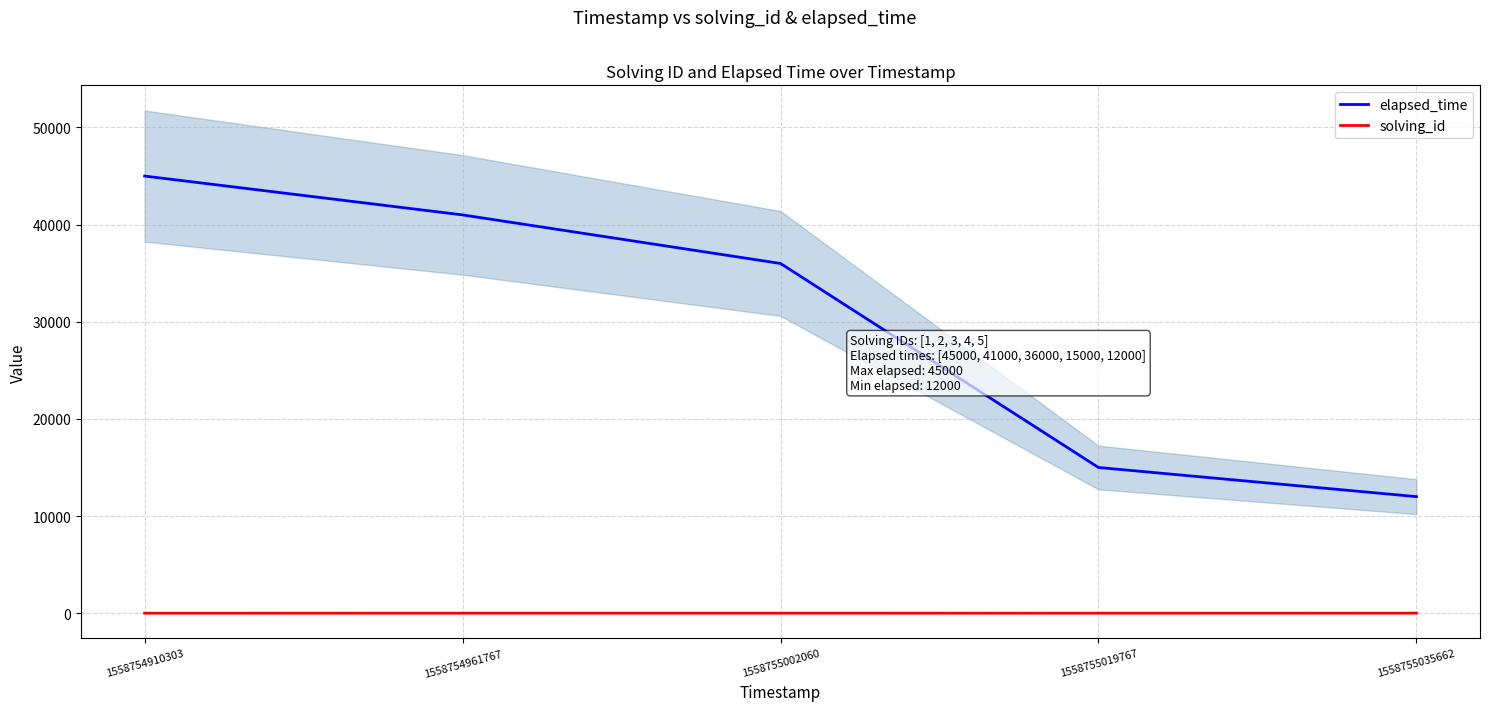

What is the sum of the solving_id values at 1558755019767 and 1558755035662?

9